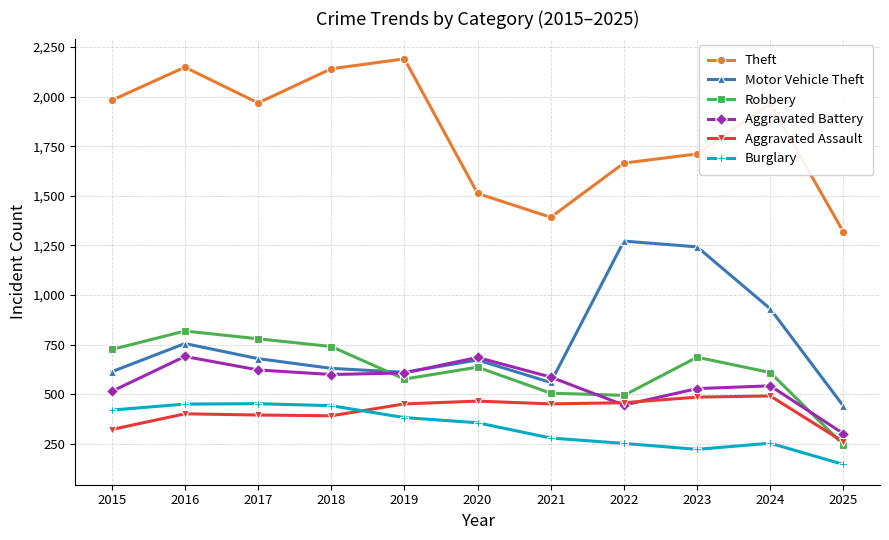

True or false: Aggravated Battery and Burglary intersect in this chart.

False